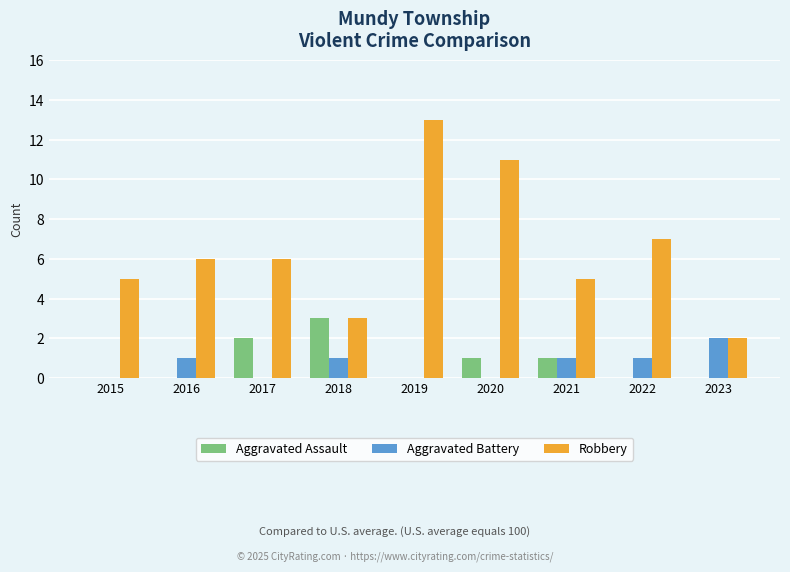

Reading left to right, what are all the values shown in this chart?

Aggravated Assault: 2015=0	2016=0	2017=2	2018=3	2019=0	2020=1	2021=1	2022=0	2023=0
Aggravated Battery: 2015=0	2016=1	2017=0	2018=1	2019=0	2020=0	2021=1	2022=1	2023=2
Robbery: 2015=5	2016=6	2017=6	2018=3	2019=13	2020=11	2021=5	2022=7	2023=2